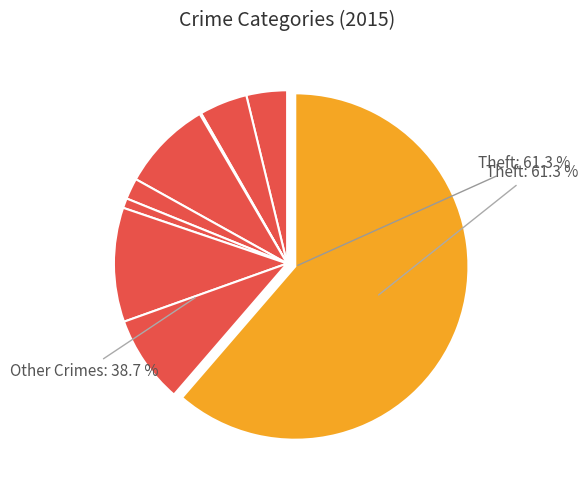

Which category has the biggest portion of the pie?

Theft